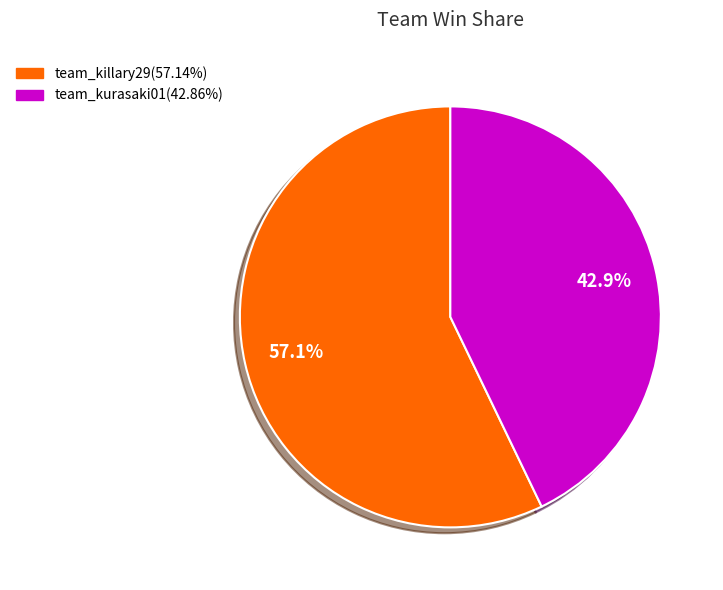

How many segments does this pie chart have?

2